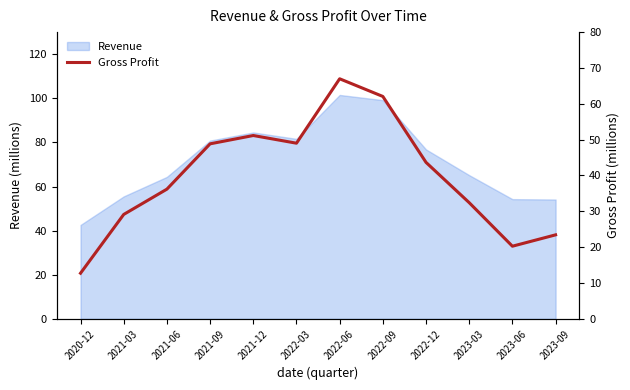

Count the number of categories in the chart.

12